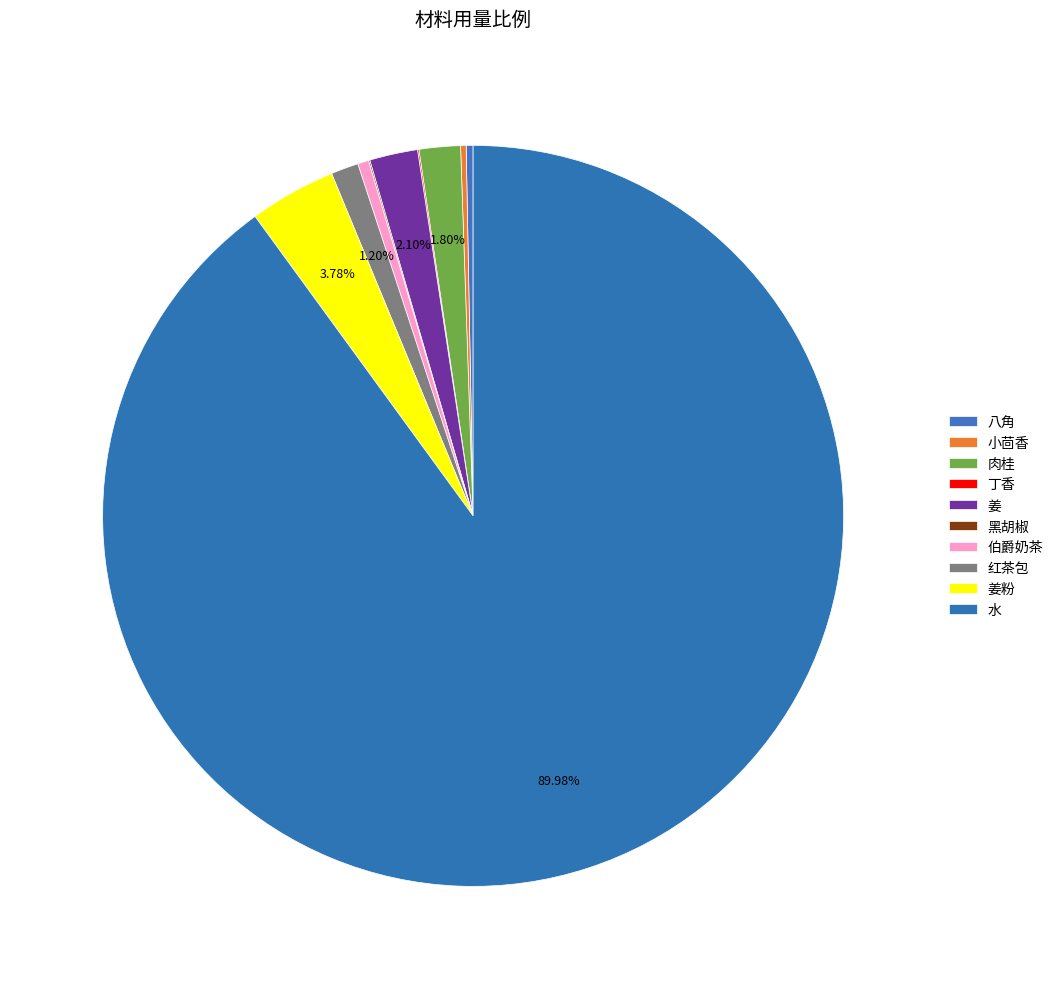

Which slice is the smallest?

丁香